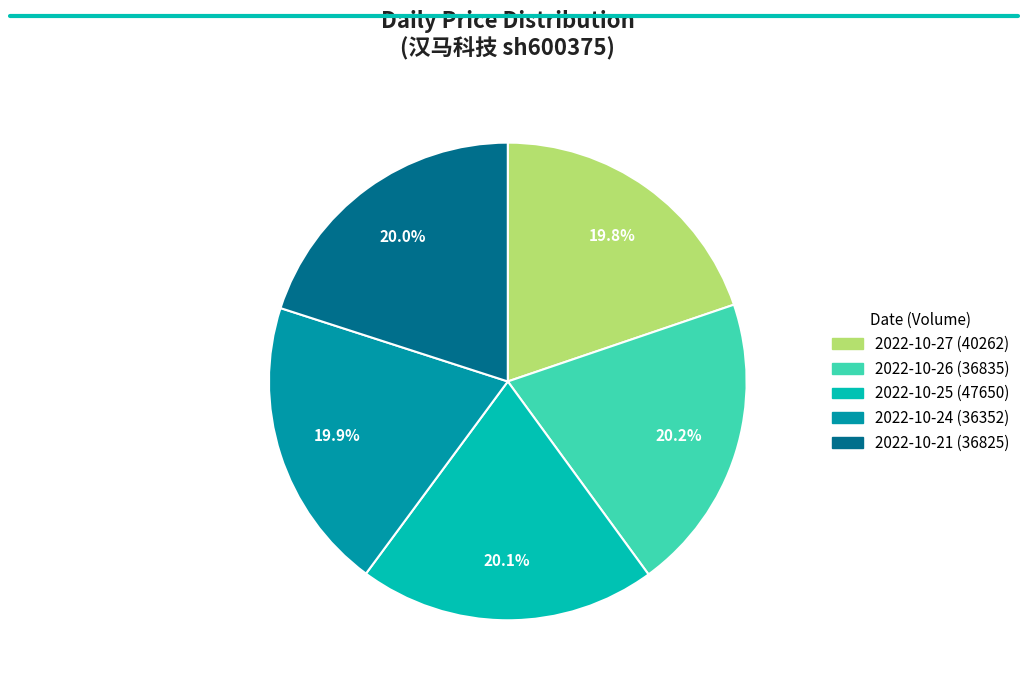

Does 2022-10-27 (40262) represent more than half of the total?

No